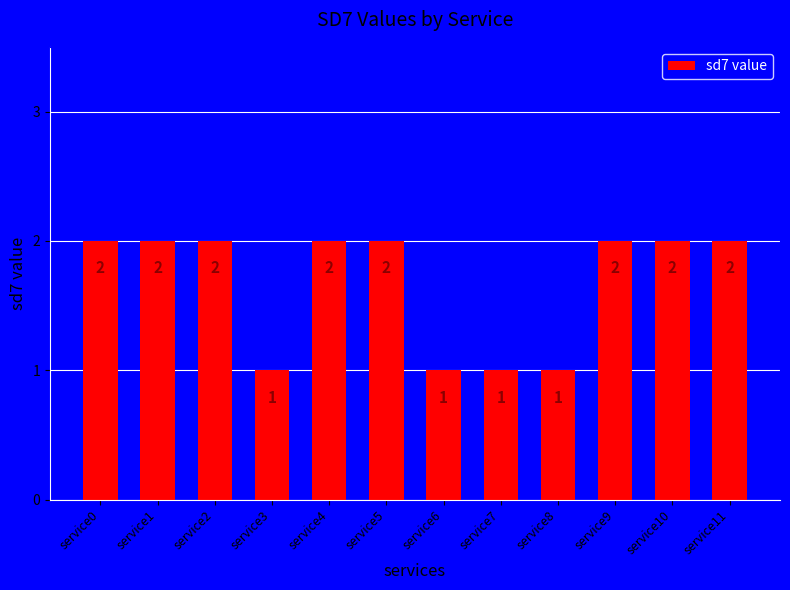

How many series are shown in this chart?

1